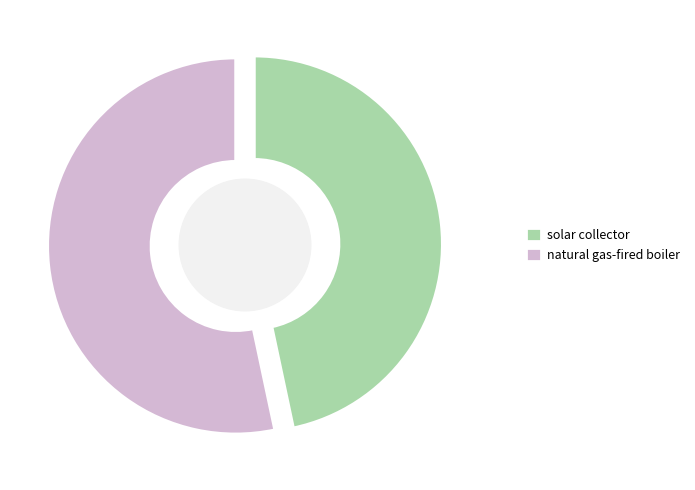

What is the total percentage of solar collector and natural gas-fired boiler?

100.0%